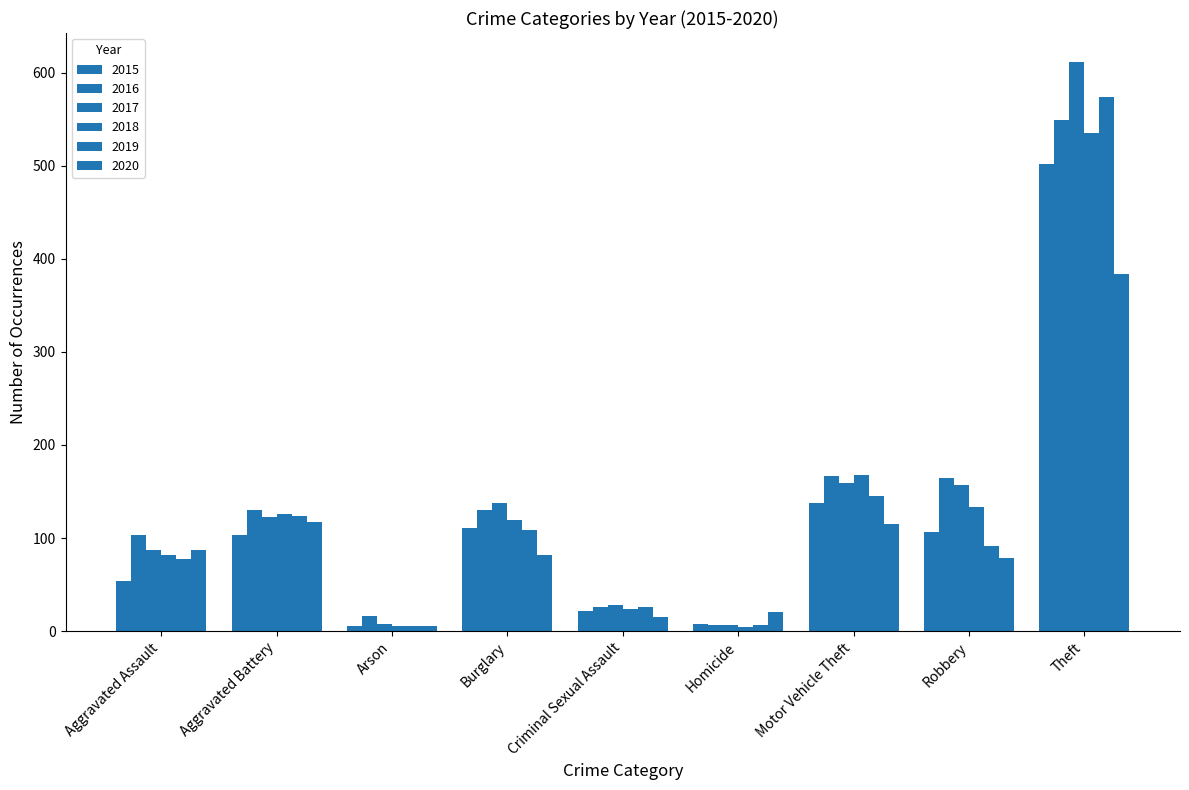

What is the total value across all series at Arson?

46